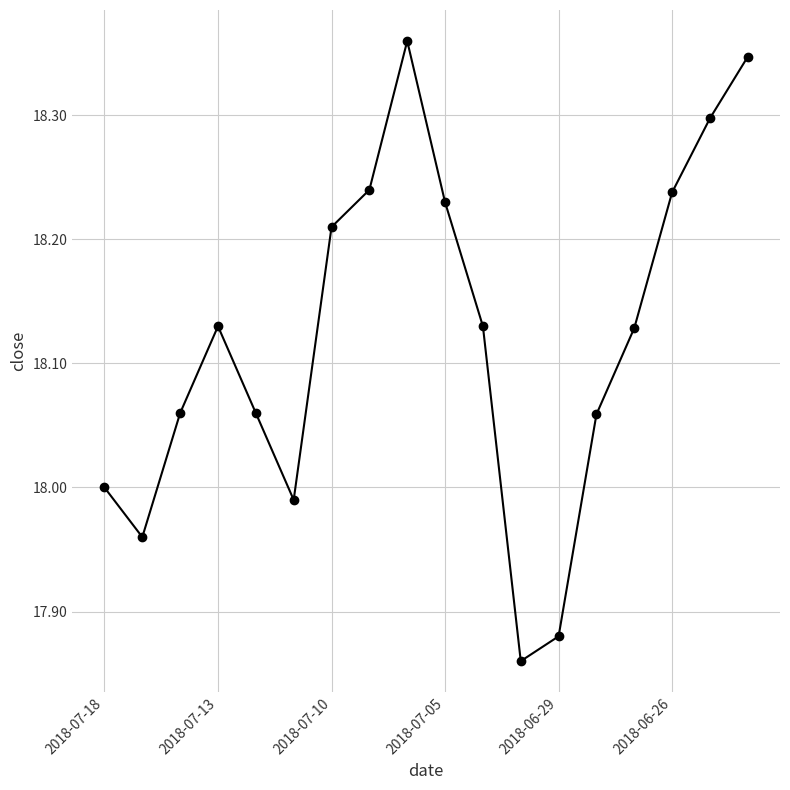

What is the difference between the second highest and second lowest values?

0.5